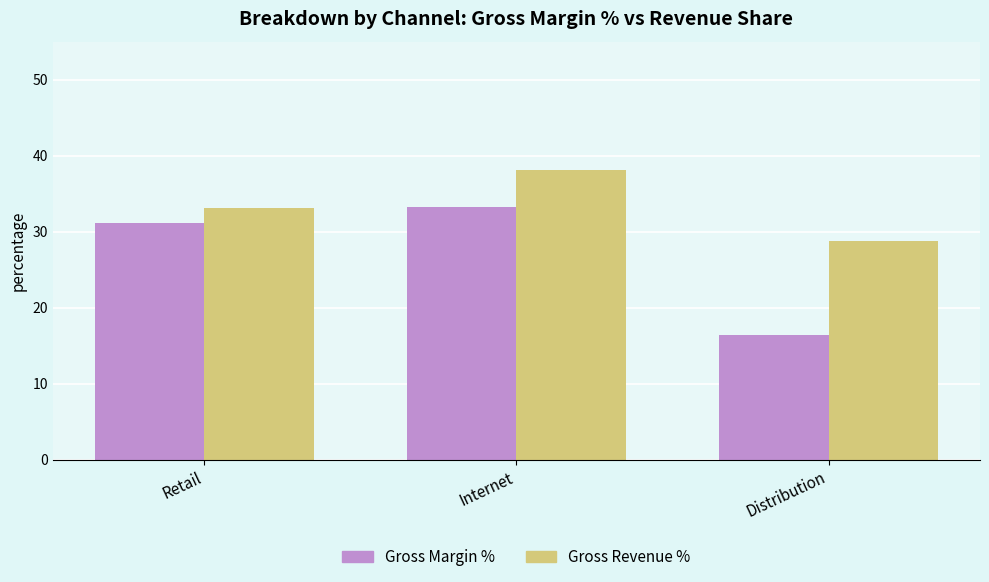

What is the approximate value of Gross Margin % at Internet?

33.2